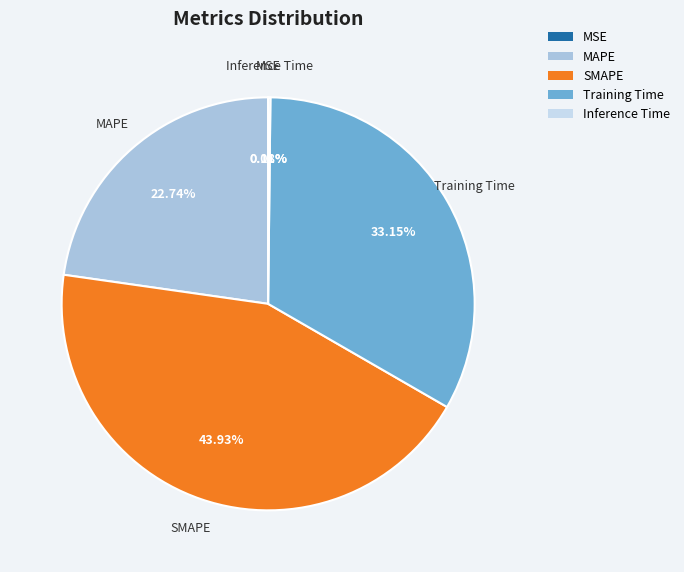

Does any single category account for the majority?

No